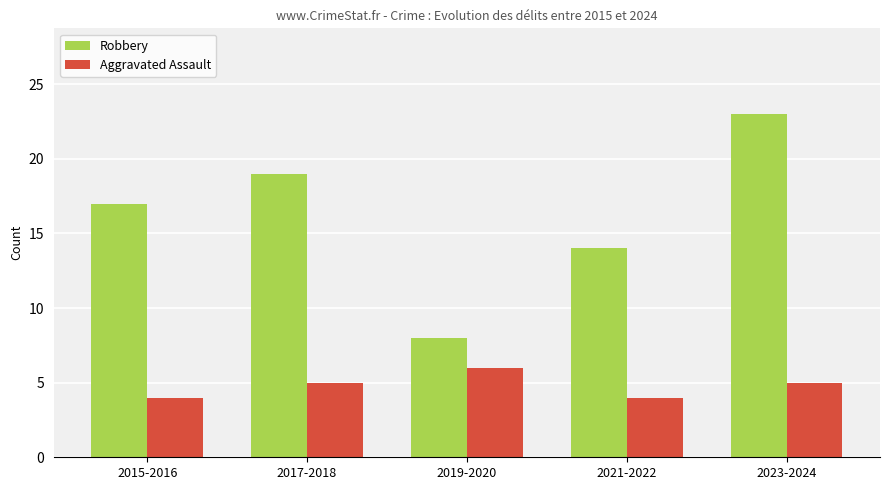

Is the value of Aggravated Assault at 2015-2016 greater than the value of Robbery at 2017-2018?

No